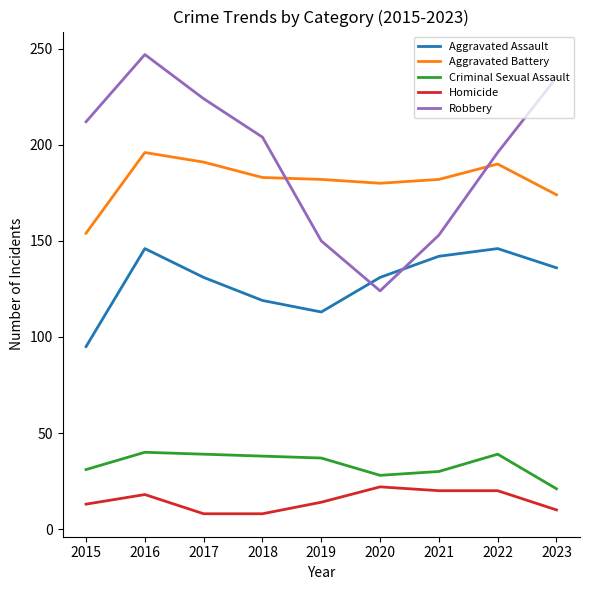

The value of Aggravated Battery at 2023 is 88. True or false?

False